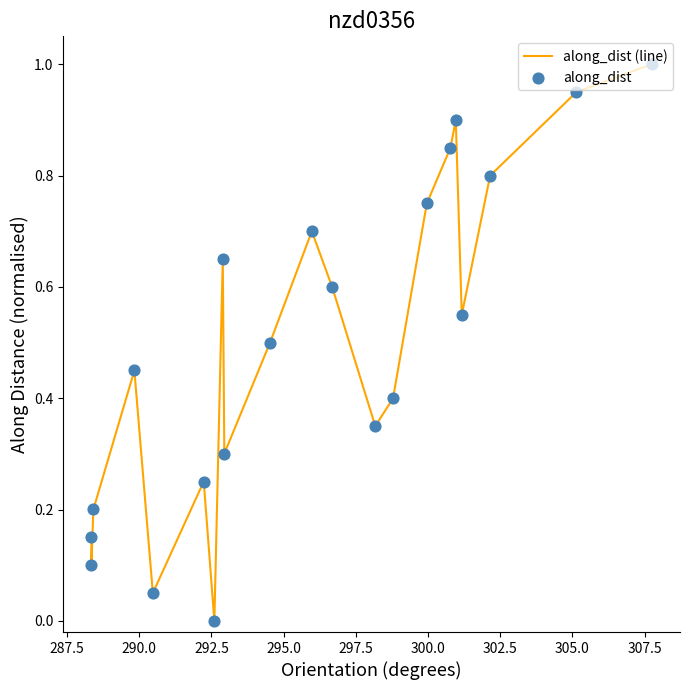

What is the greatest value displayed?

1.0